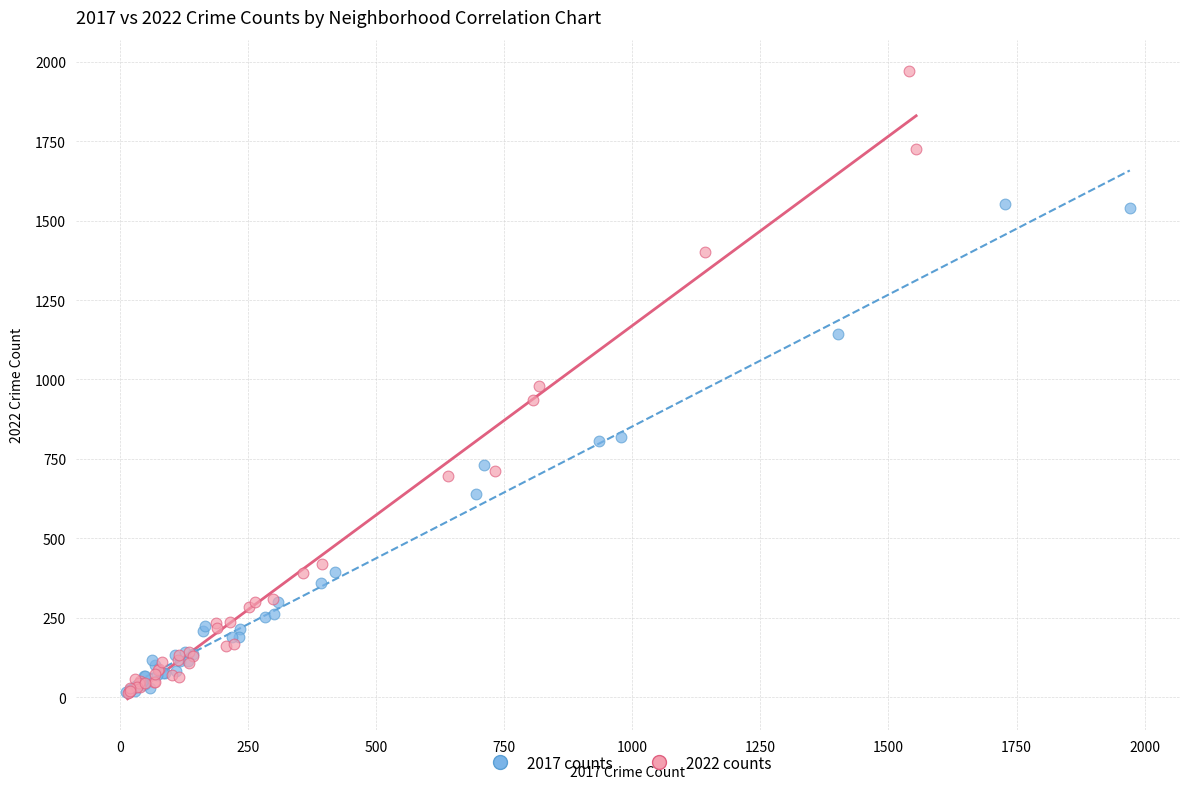

Which series has the widest spread of Y values?

2022 counts